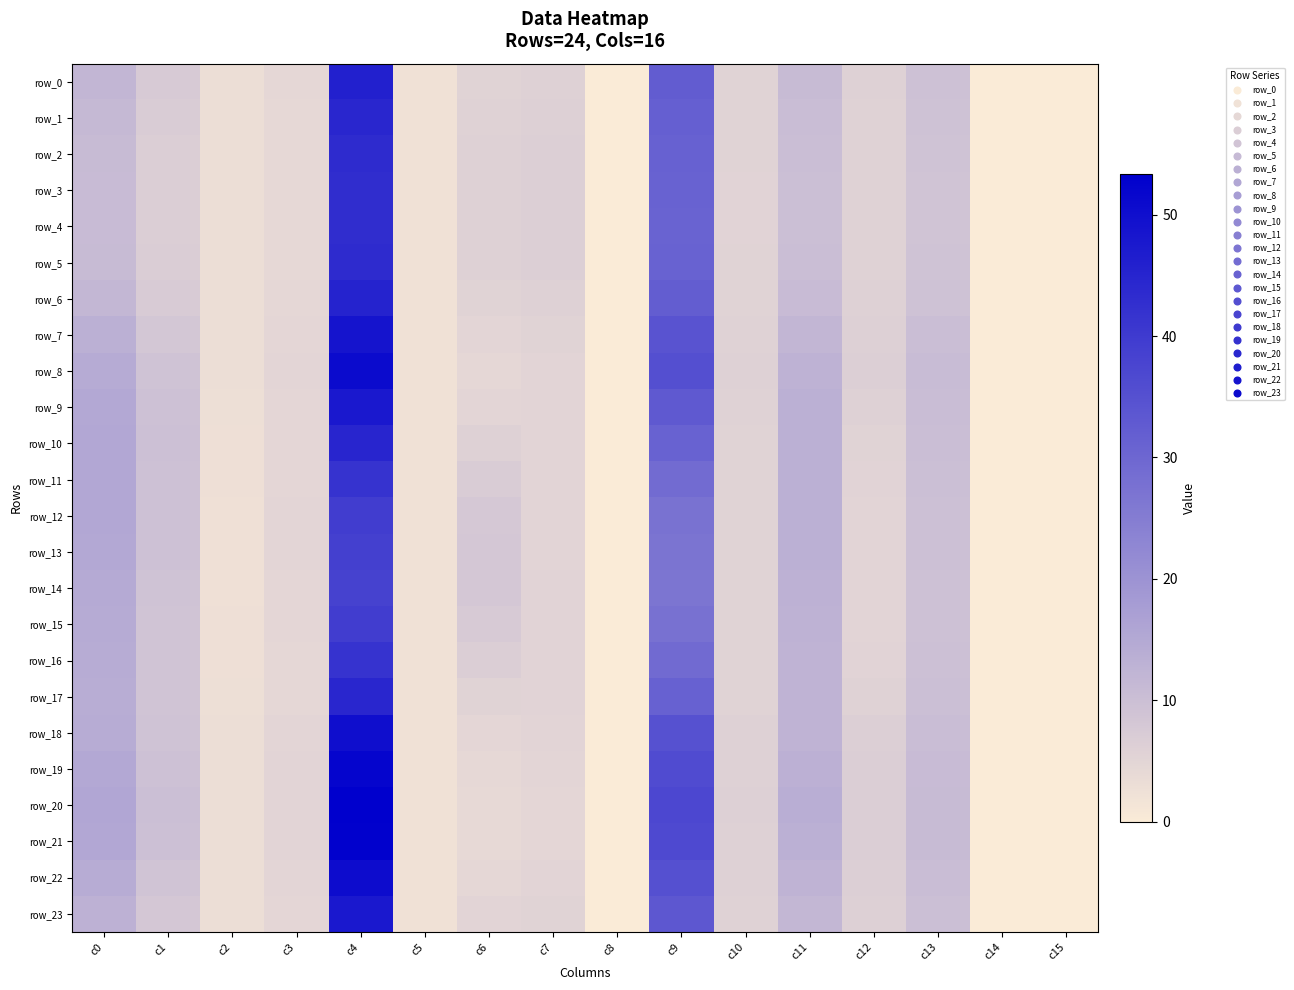

Which series changed the most between c7 and c11?

row_20